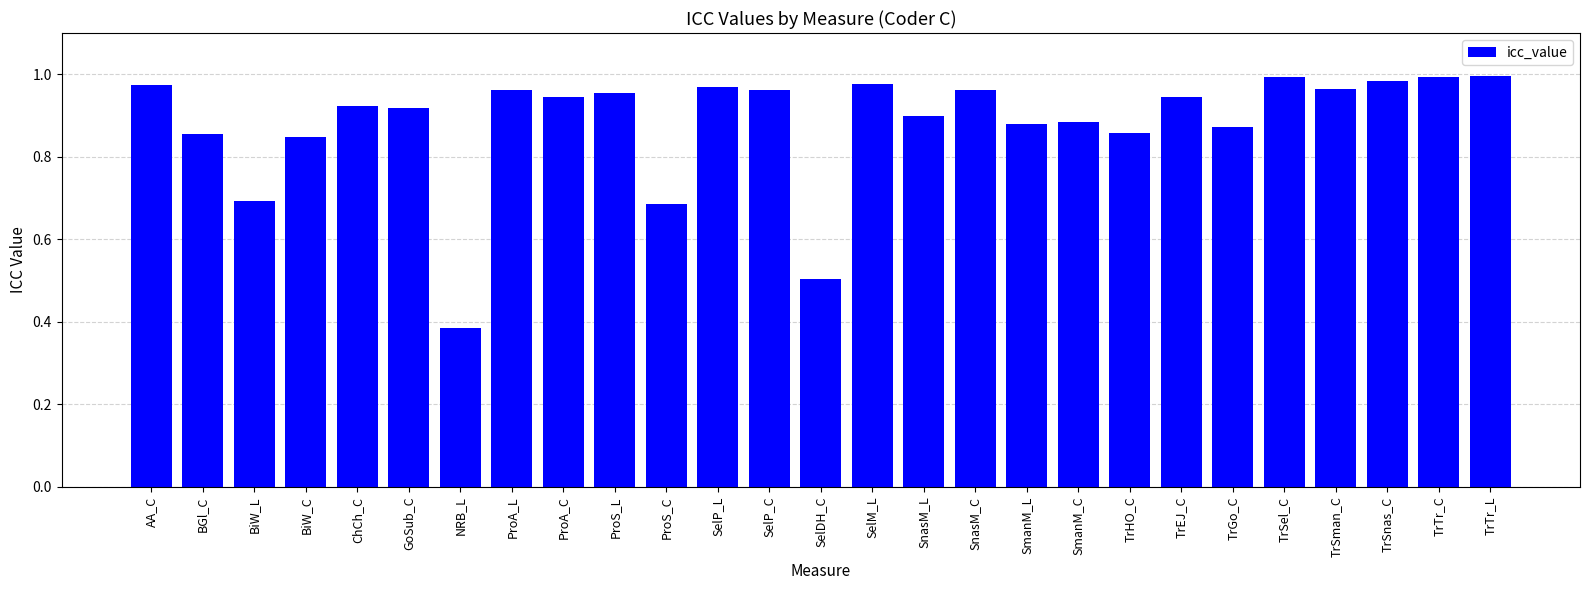

What is the label of the 3rd bar from the left?

BiW_L